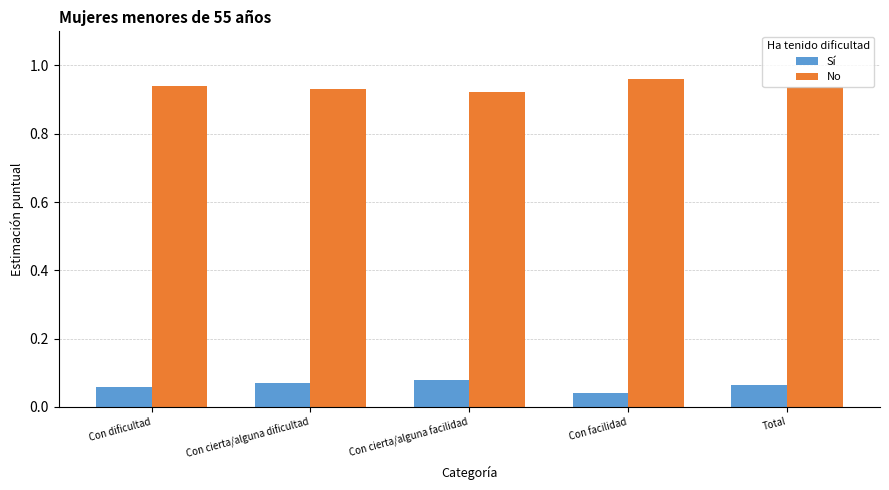

Is the value of Sí at Con facilidad greater than the value of No at Total?

No